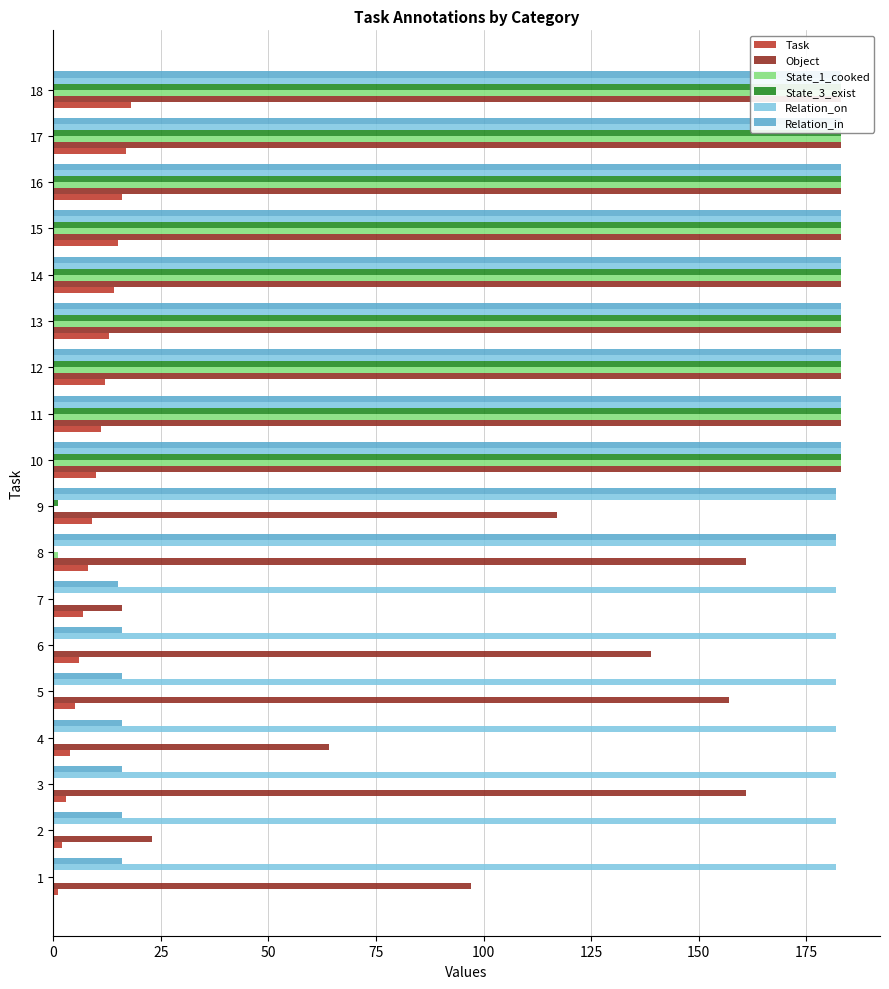

At which category is the sum across all series the highest?

18